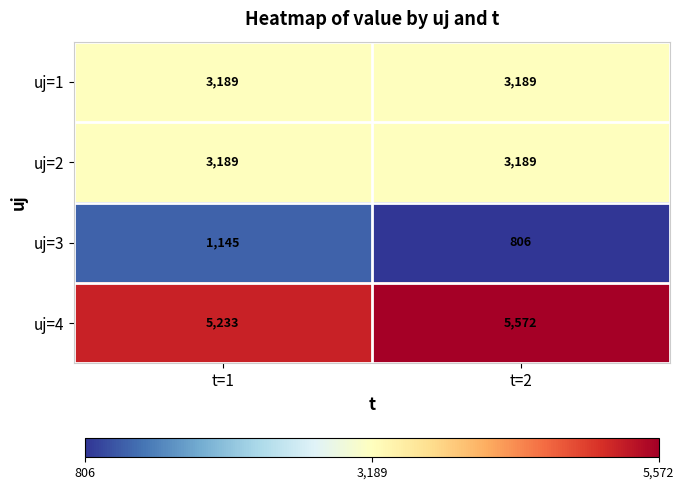

Where is uj=3 nearest to the value 975?

t=2